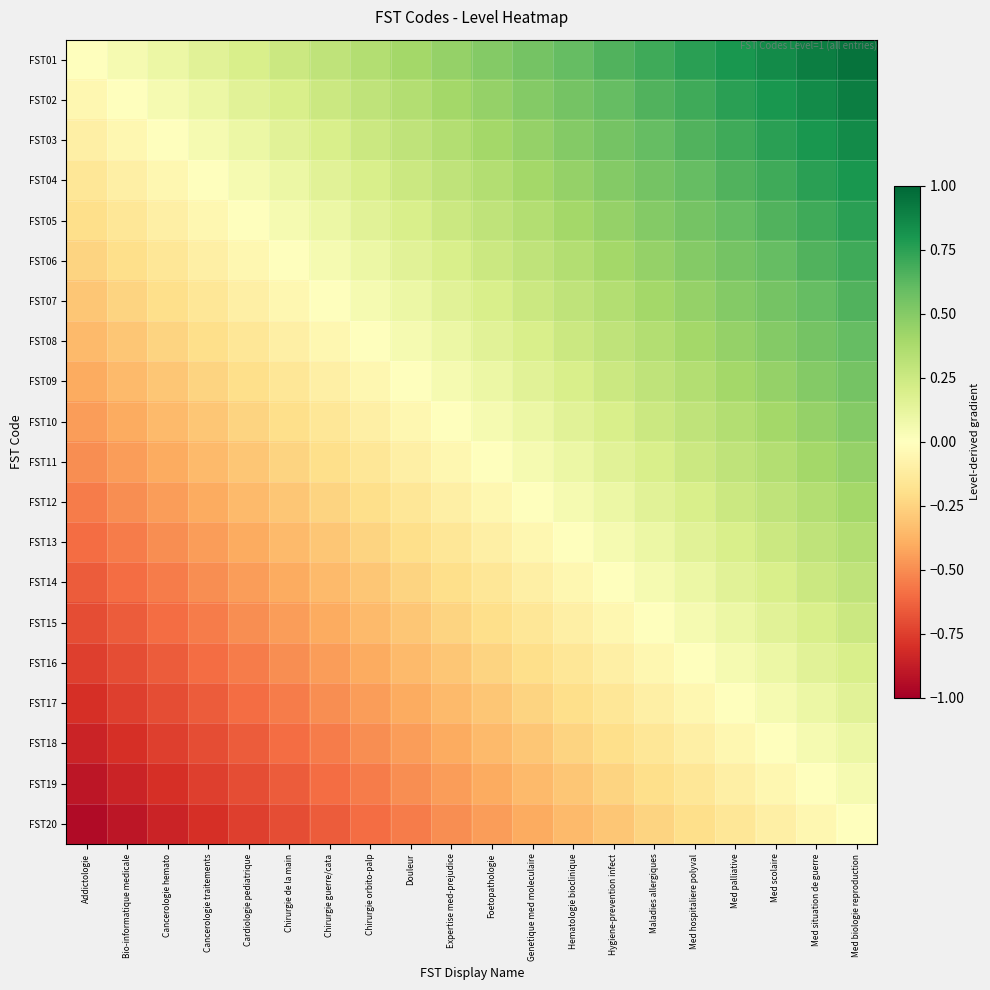

Which label corresponds to the smallest value in the chart?

Addictologie